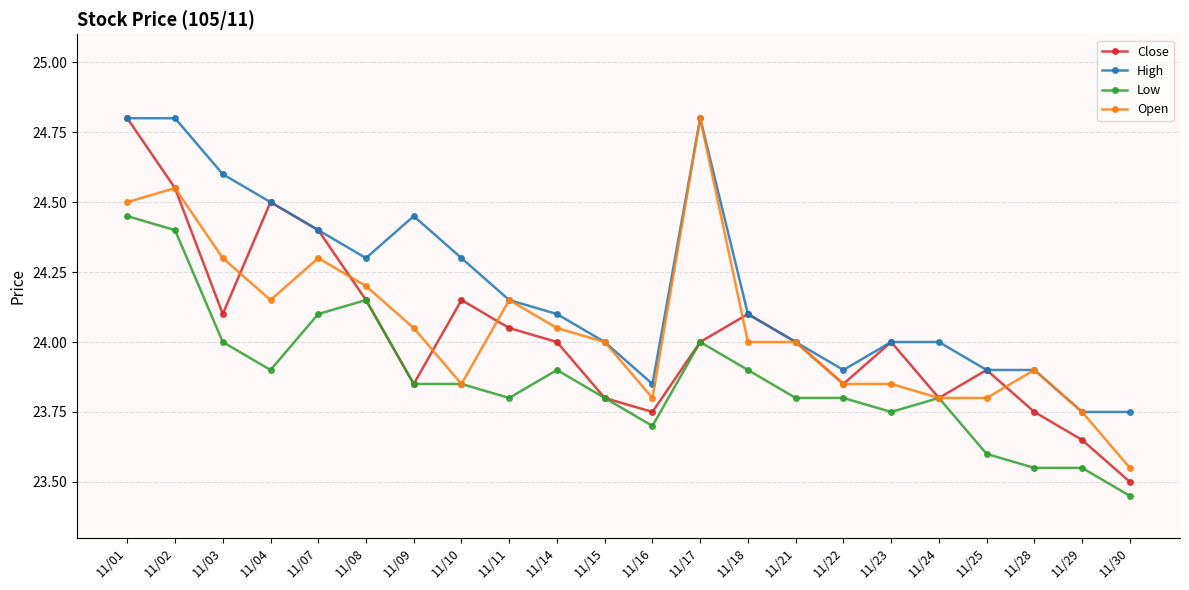

What is the value of the Open point at the 14th from the left?

24.0